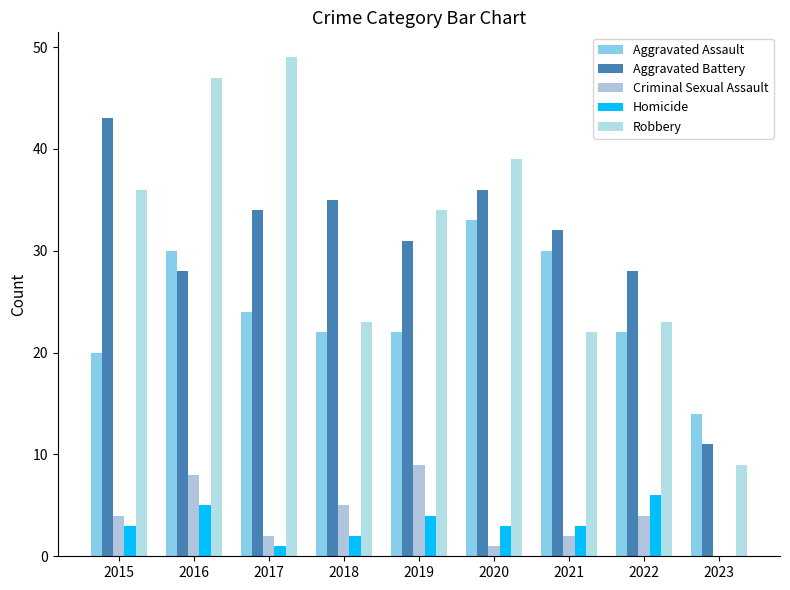

At which category is the sum across all series the highest?

2016